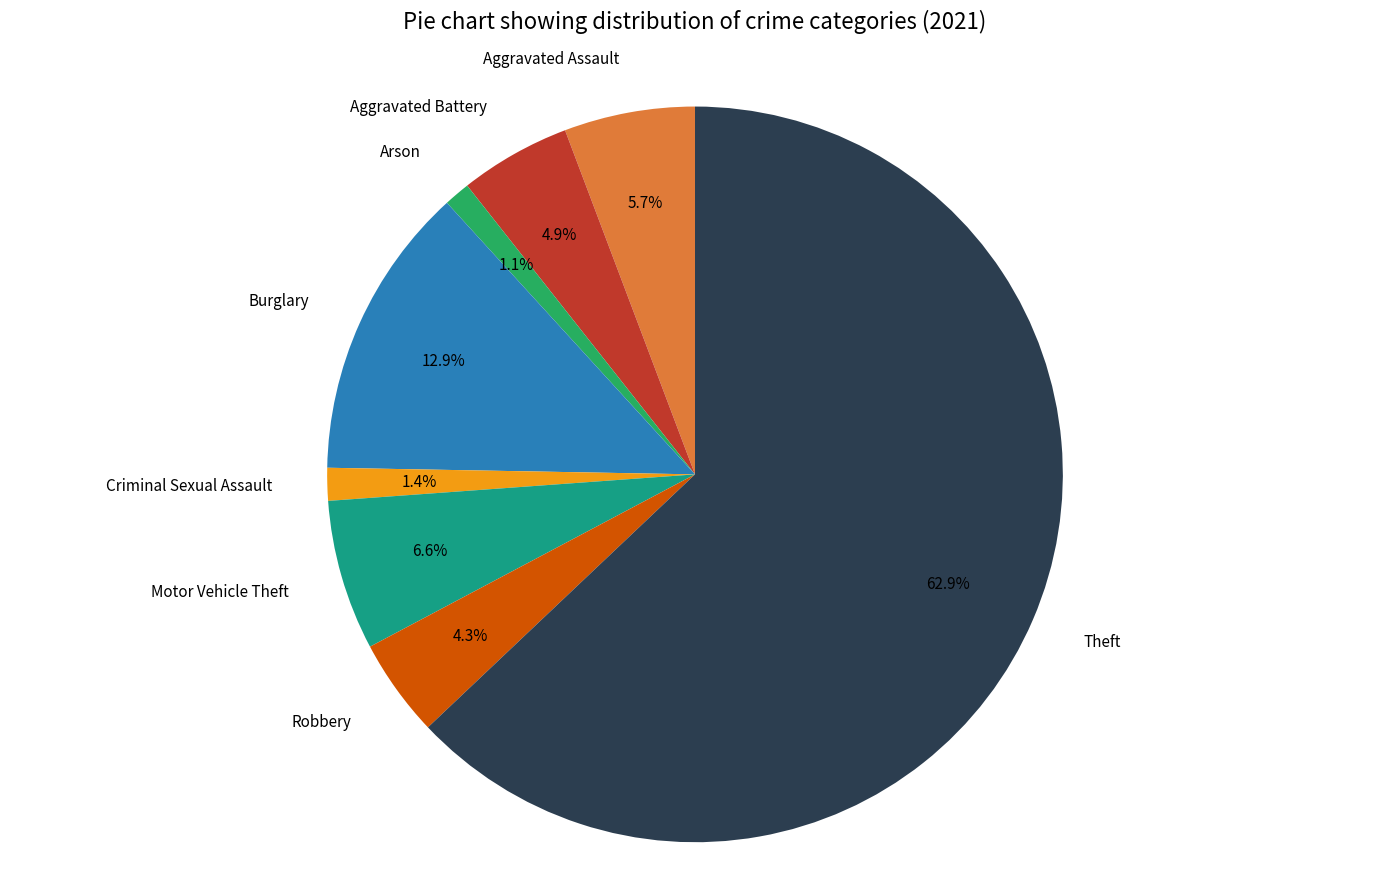

What percentage is NOT represented by Arson?

98.9%